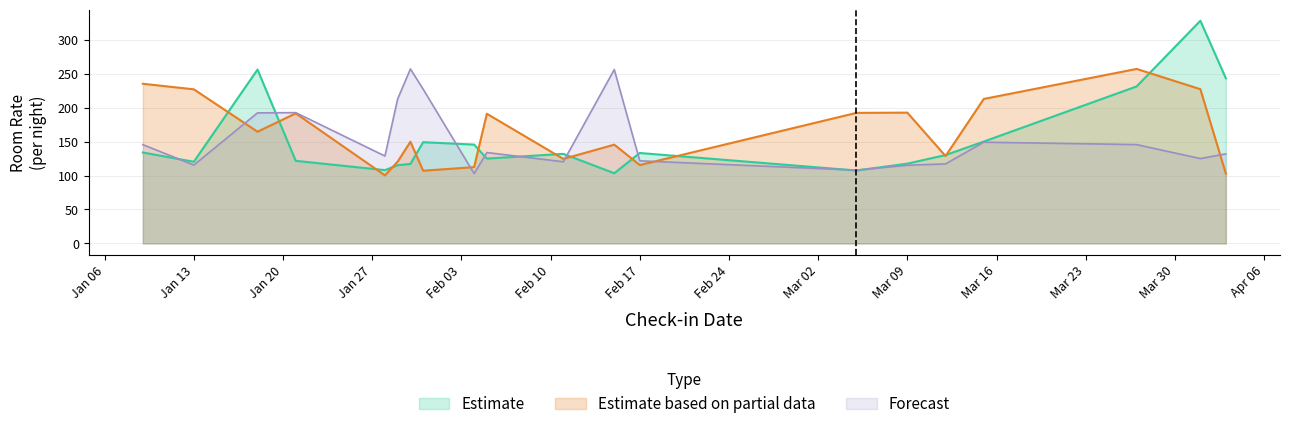

Does the chart display data point markers on the line(s)?

No